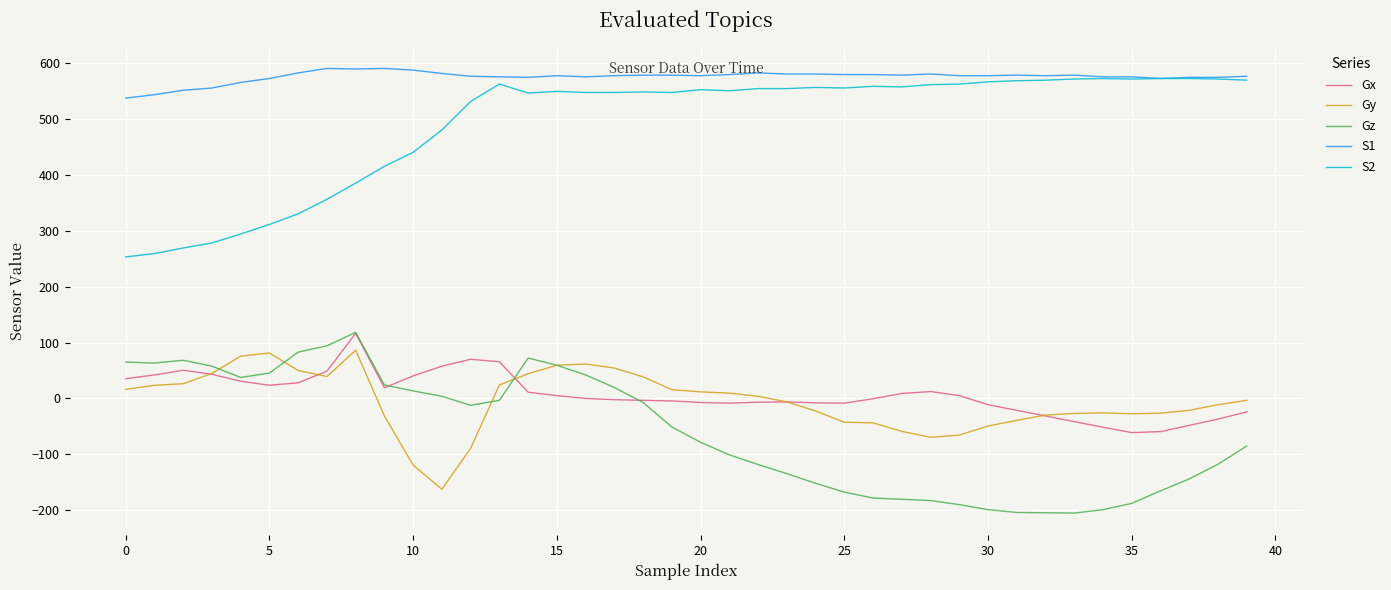

What is the smallest value displayed?

-205.0